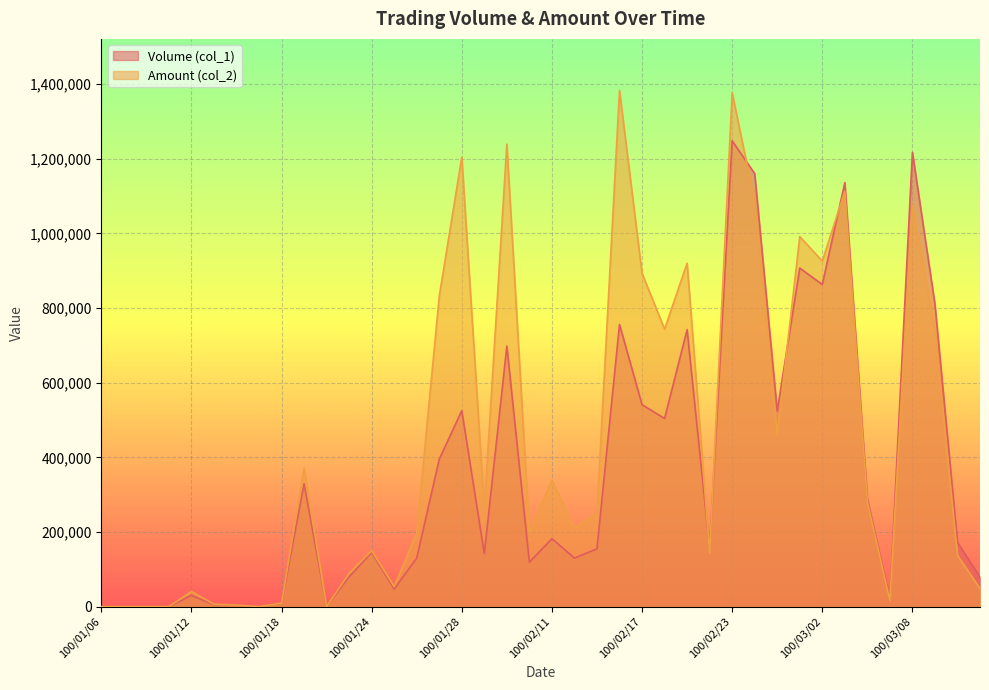

What is the difference between the maximum and minimum values in the Amount (col_2) series?

1382740